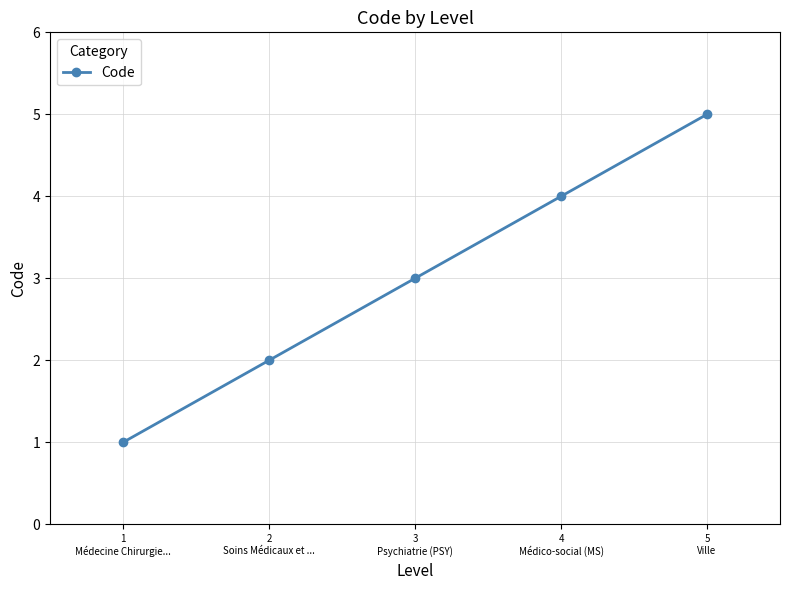

Approximately how many times larger is the value at 4
Médico-social (MS) compared to 2
Soins Médicaux et ...?

2.0